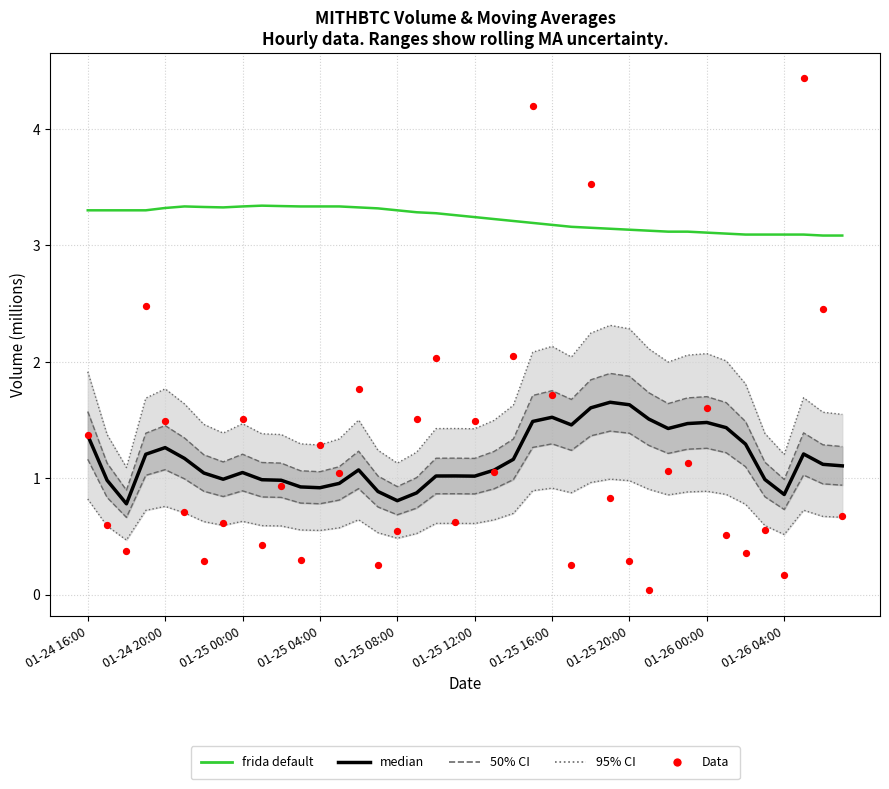

Which series has the largest total across all categories?

frida default